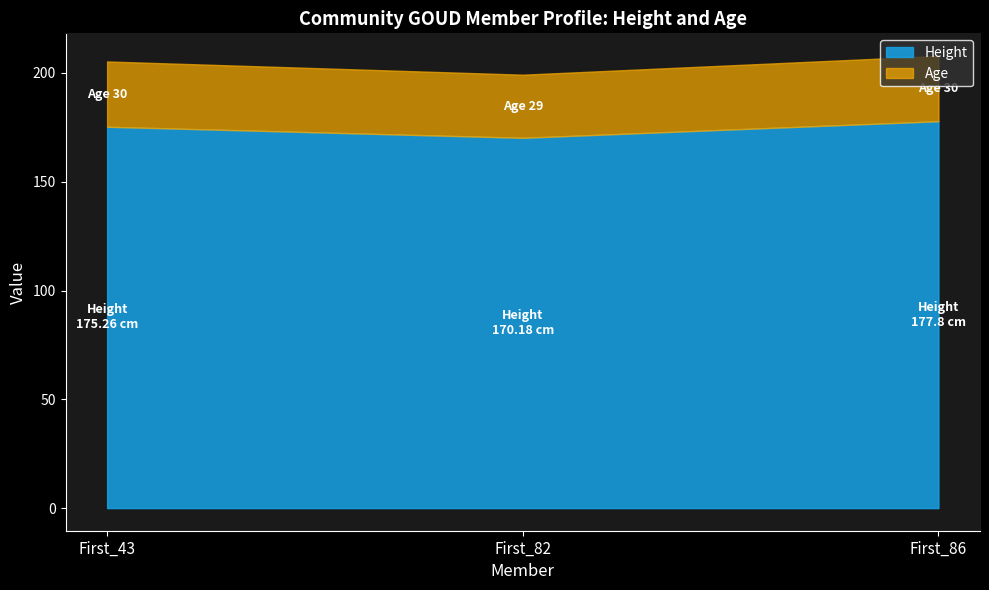

What is the average value of the Height series?

174.4